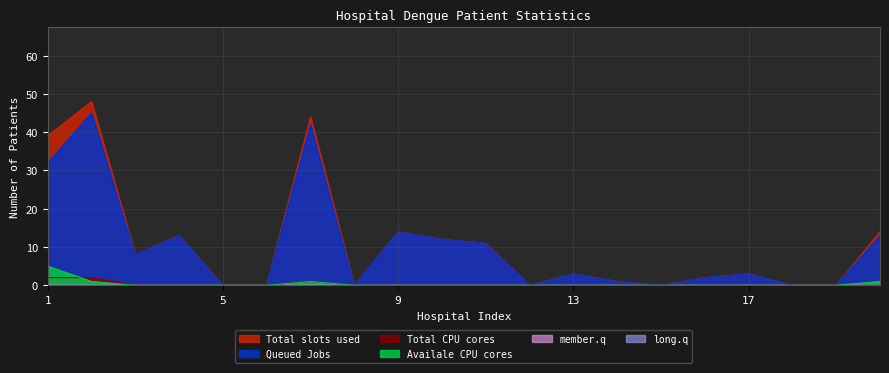

What is the total value across all series at 13?

6